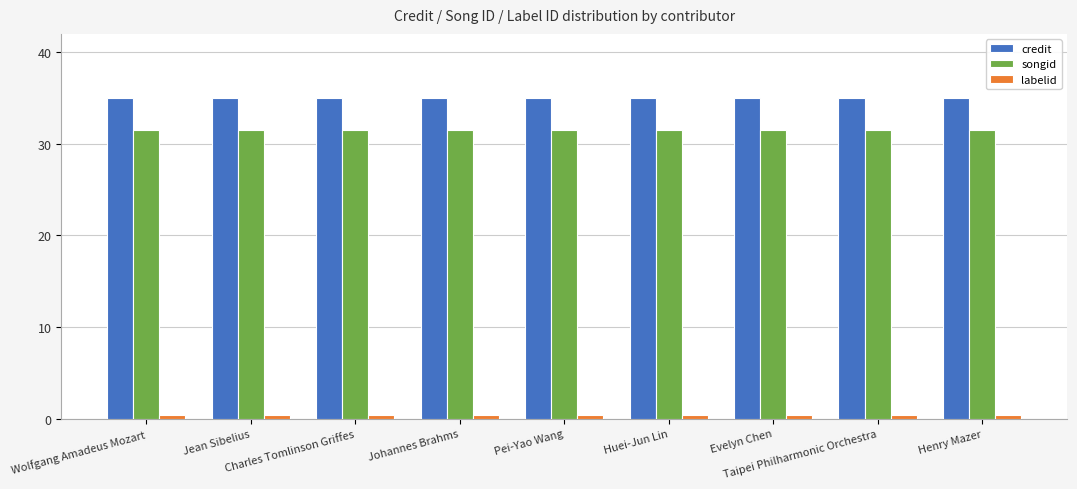

The value of songid at Wolfgang Amadeus Mozart is 31.5. True or false?

True